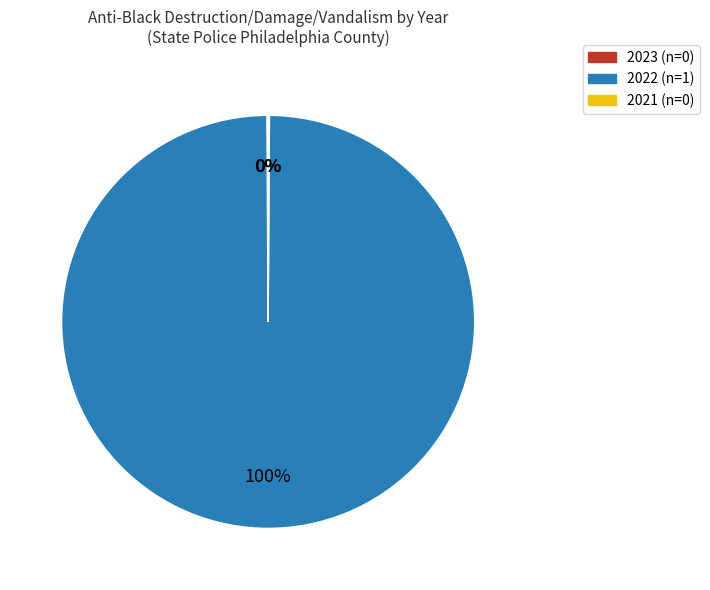

To the nearest percent, what percentage of the pie is 2022?

100%